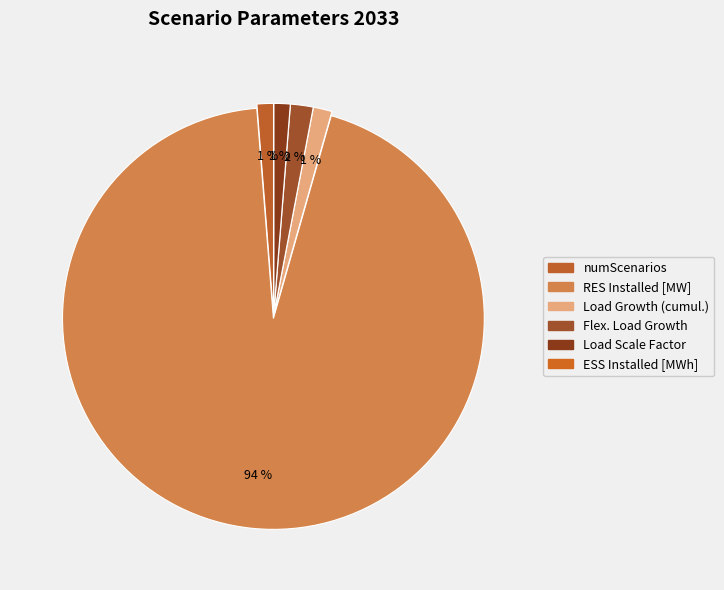

What portion of the pie excludes Load Growth (cumul.)?

98.6%